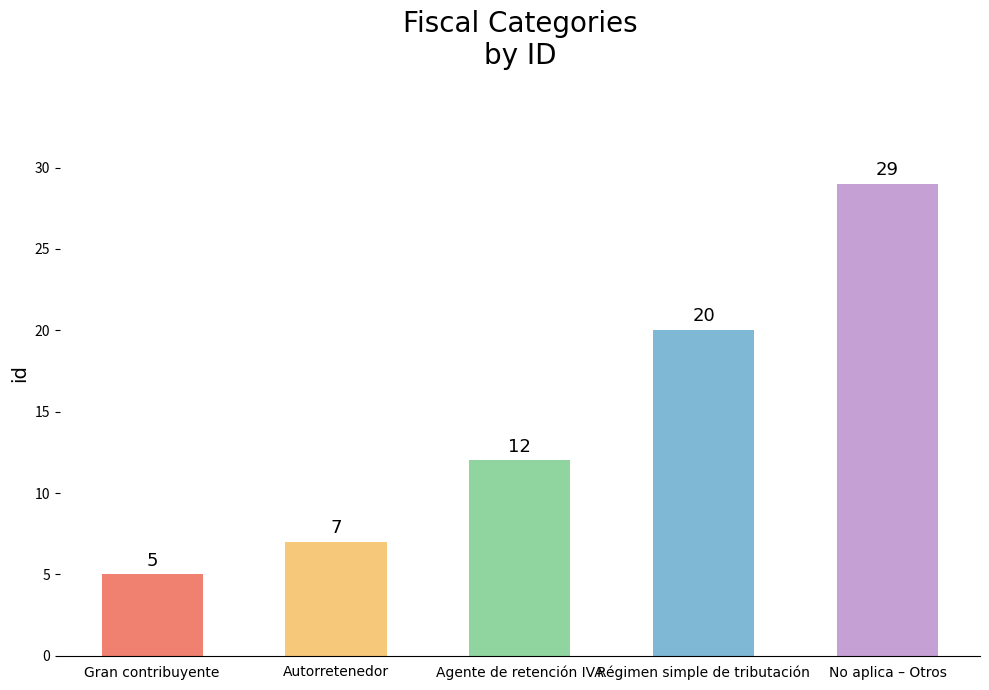

Reading left to right, what are all the values shown in this chart?

5	7	12	20	29